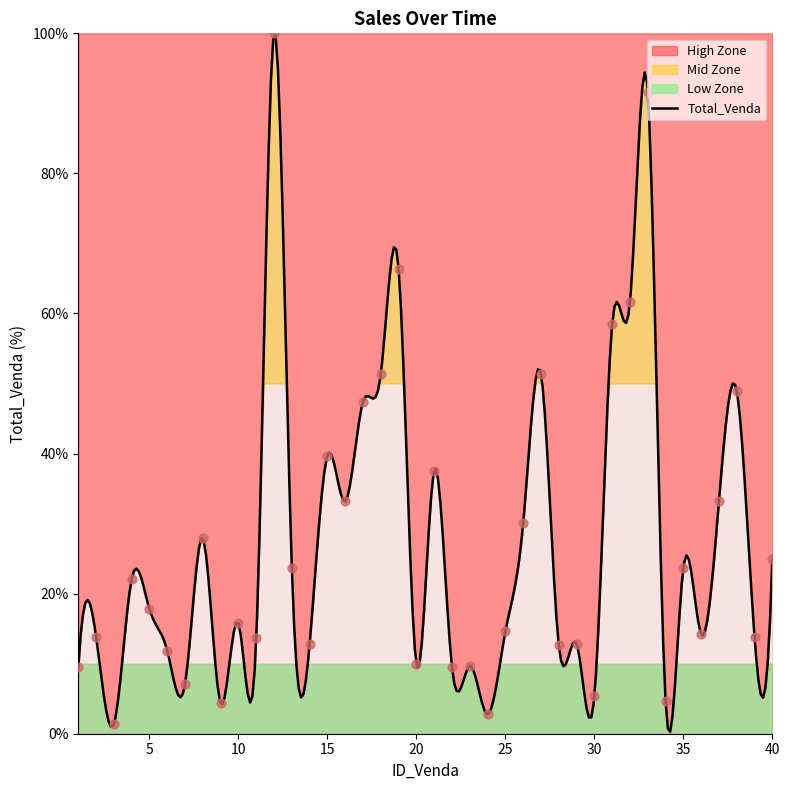

Approximately how many times larger is the value at 10 compared to 1?

1.7